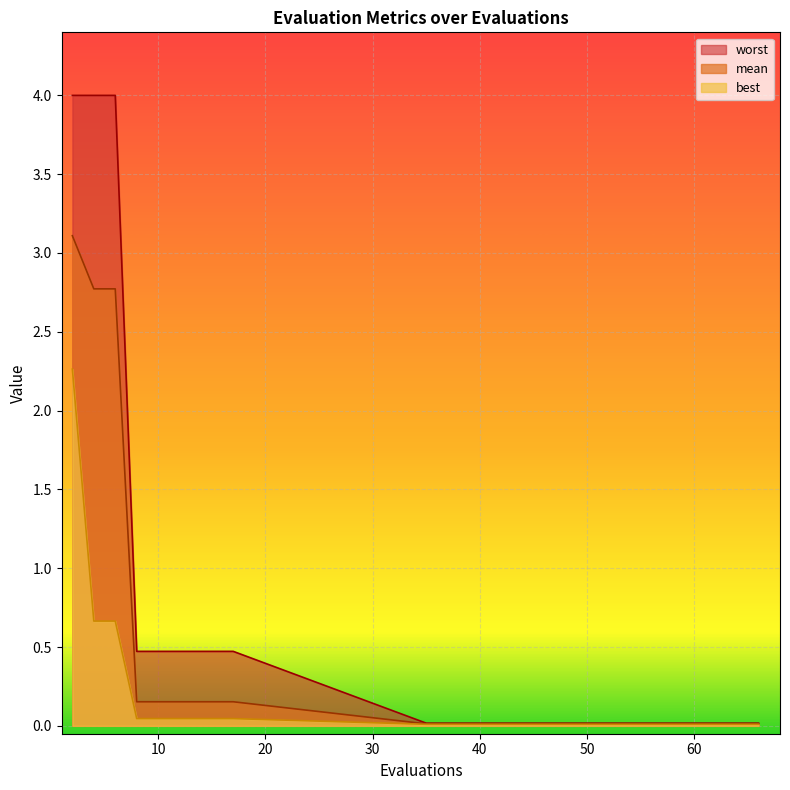

The value of worst at 66 is 0.0. True or false?

False